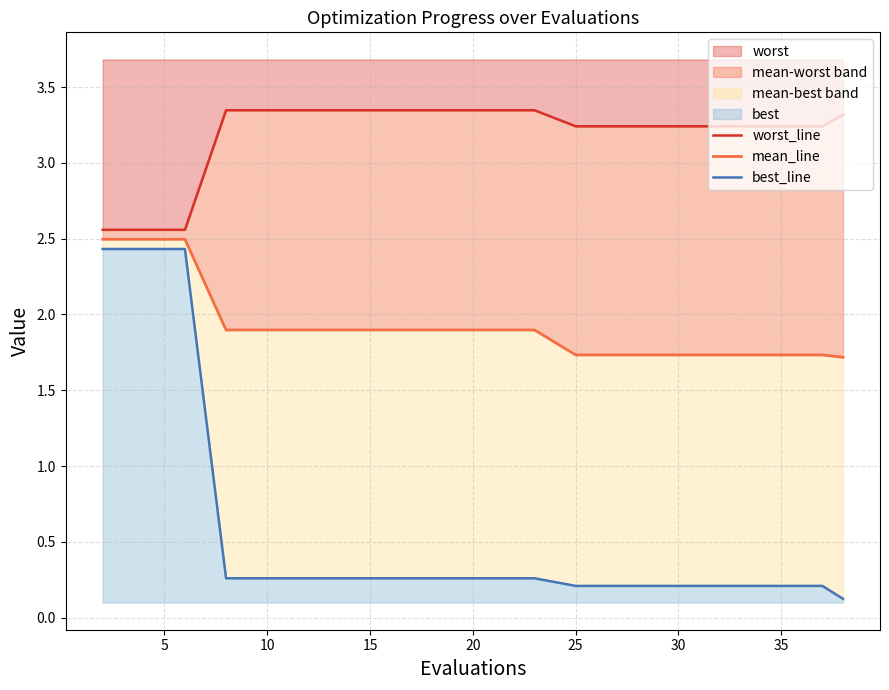

What is the minimum value for best_line?

0.1